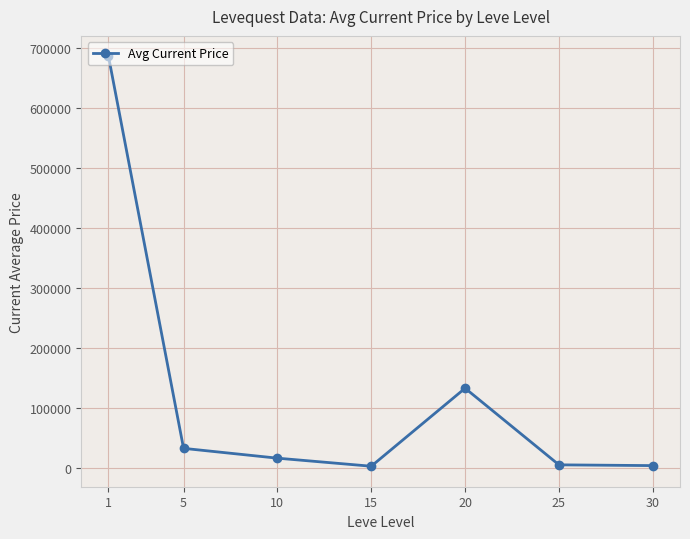

The value at 30 is 4775.9. True or false?

True